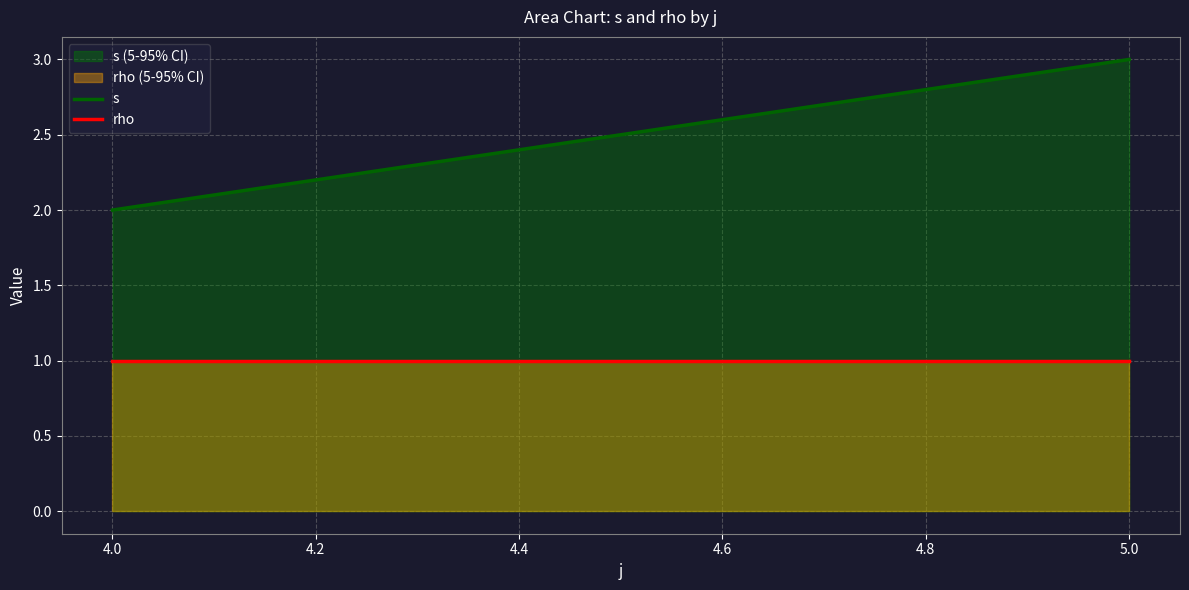

What position from the left is 4.0?

1